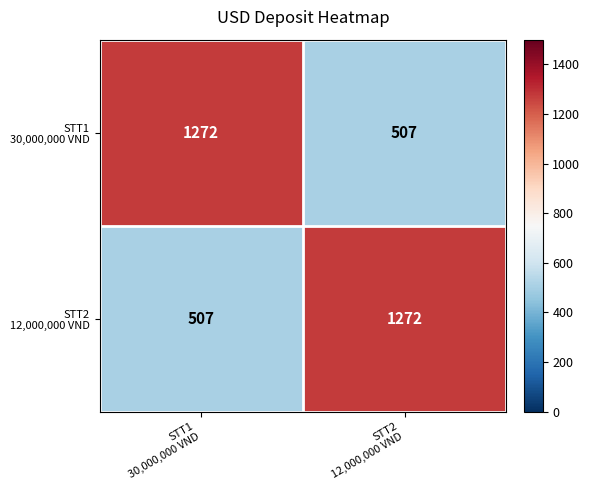

What is the smallest value displayed?

507